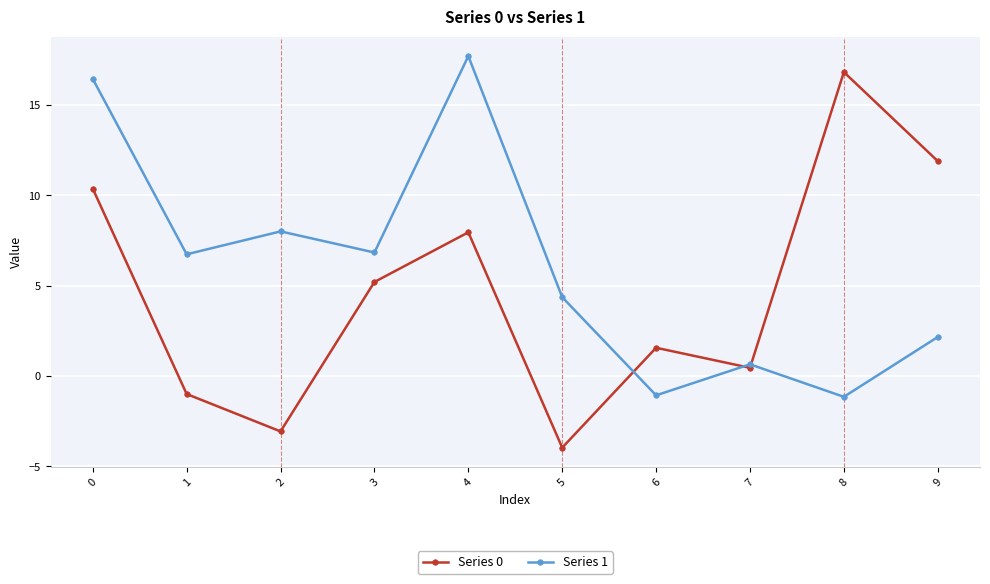

The Series 0 series shows 10.4 at 0. True or false?

True